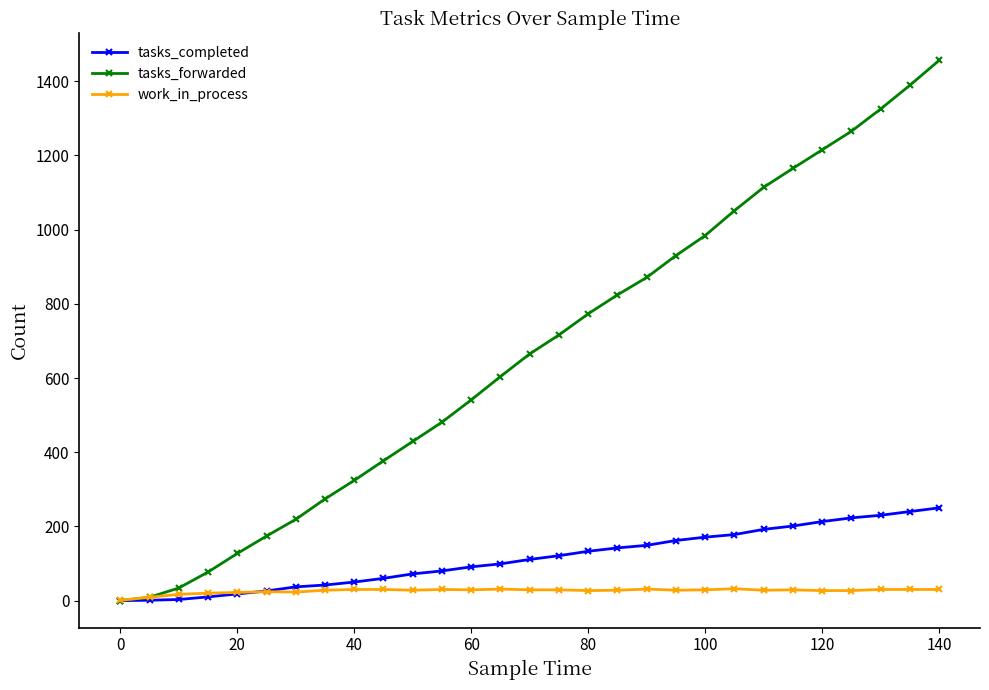

What is the value of the work_in_process point at the 13th from the left?

29